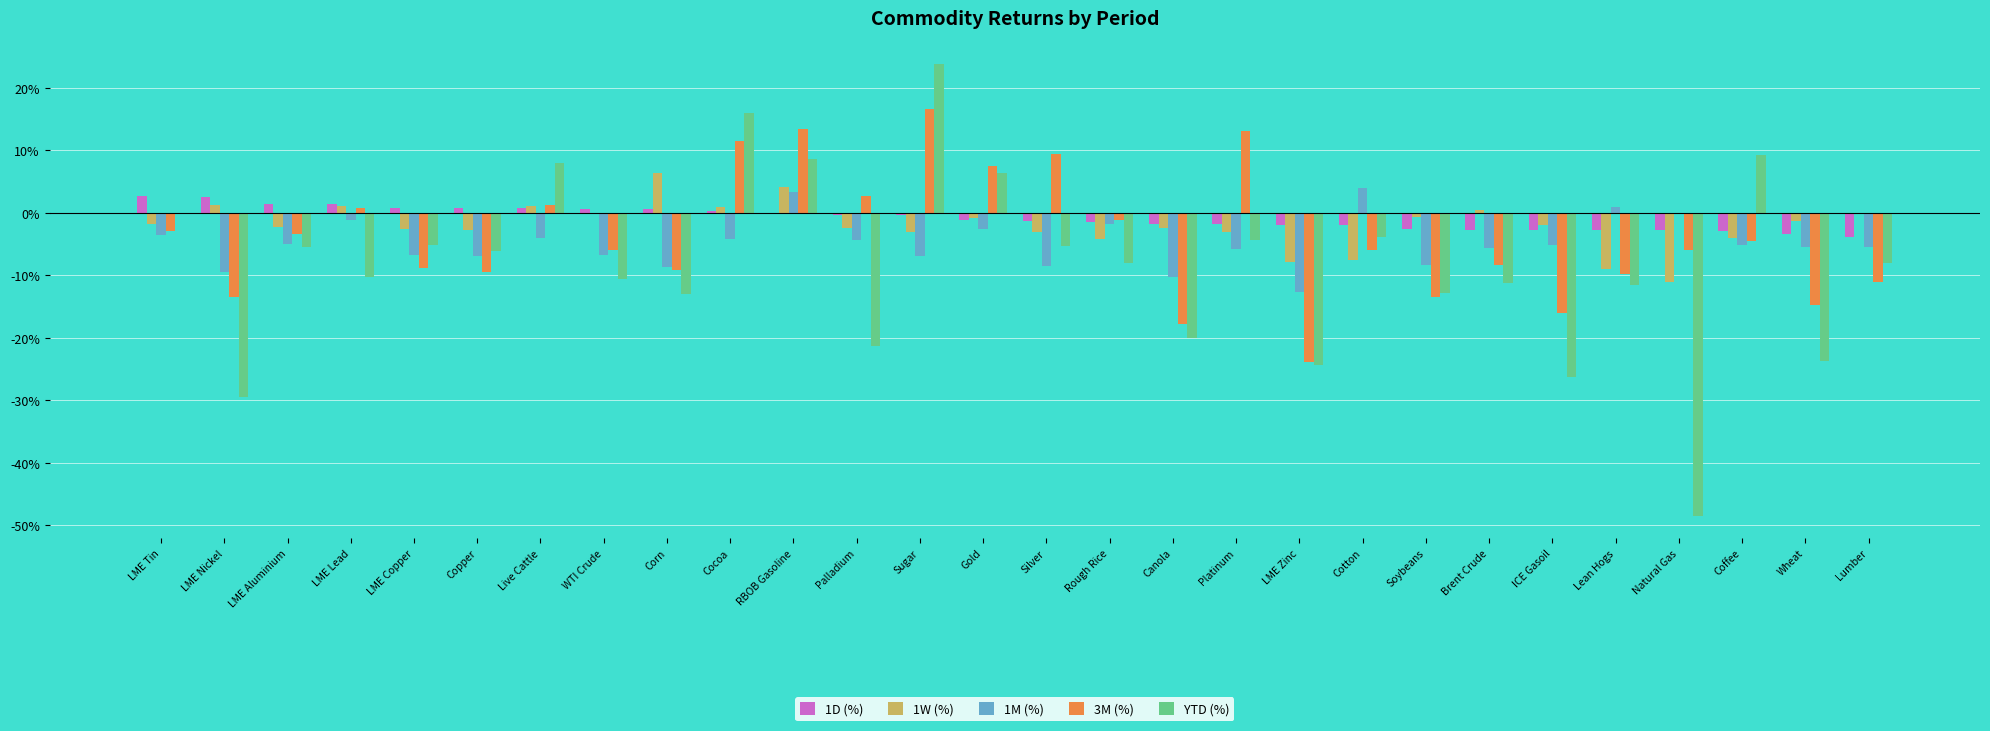

Does the chart contain stacked bars?

No